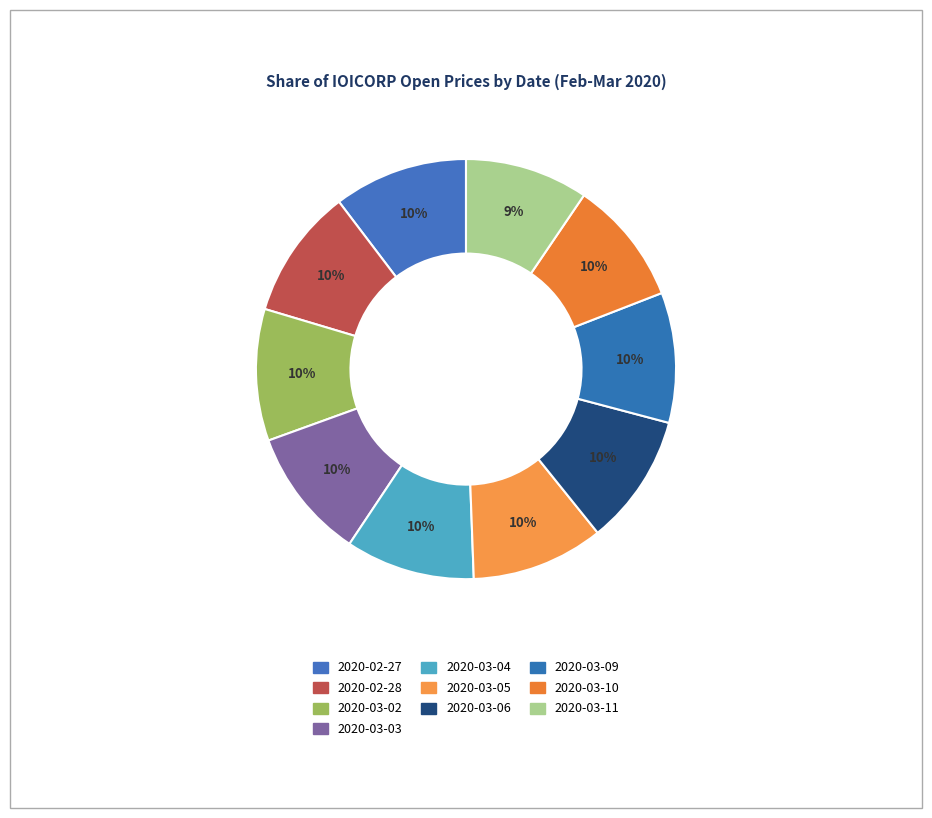

Is 2020-03-09 the majority of the pie?

No